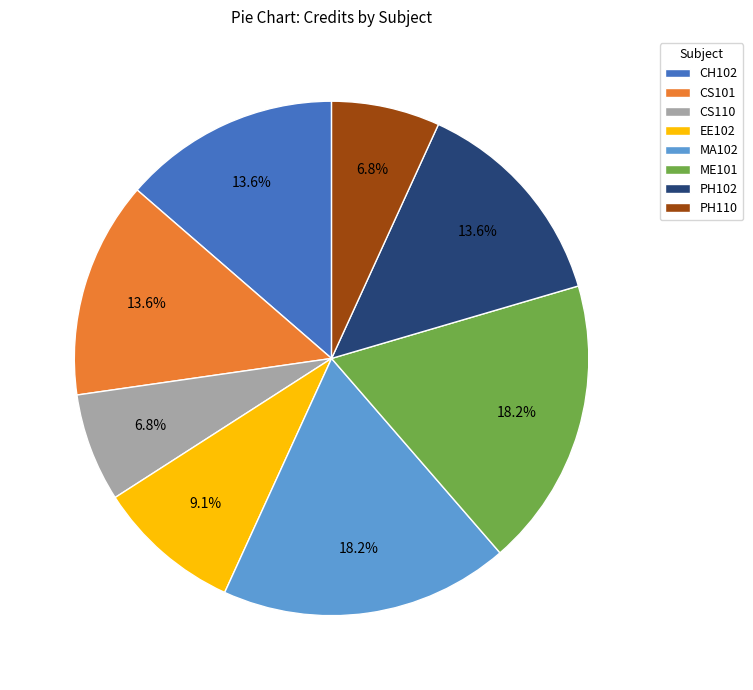

What percentage is the CS110 slice, to the nearest percent?

7%